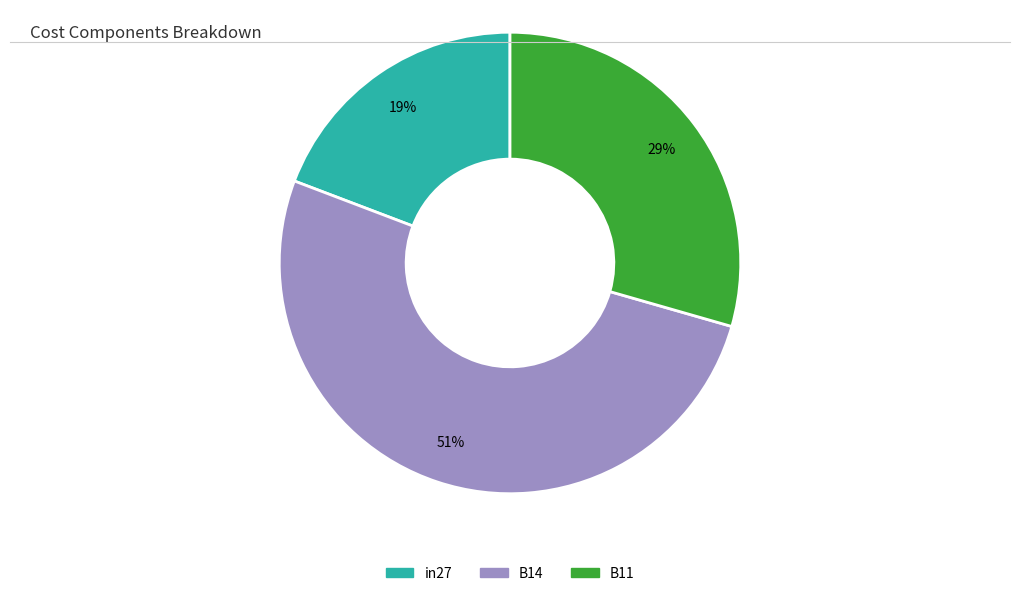

How many slices are in this pie chart?

3